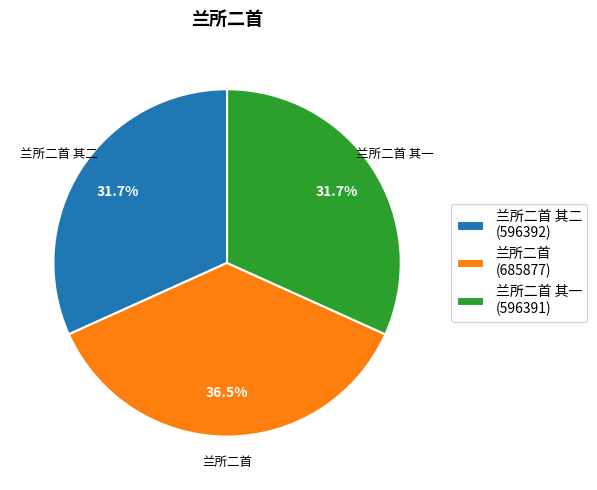

Which category has the biggest portion of the pie?

兰所二首 (685877)